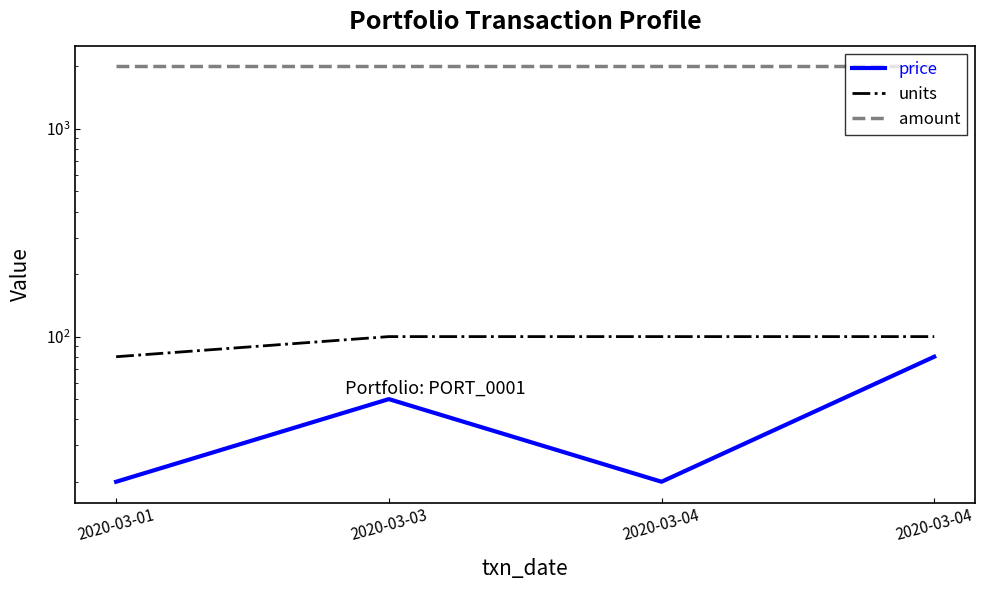

What is the sum of the amount values at 2020-03-04 and 2020-03-04?

4000